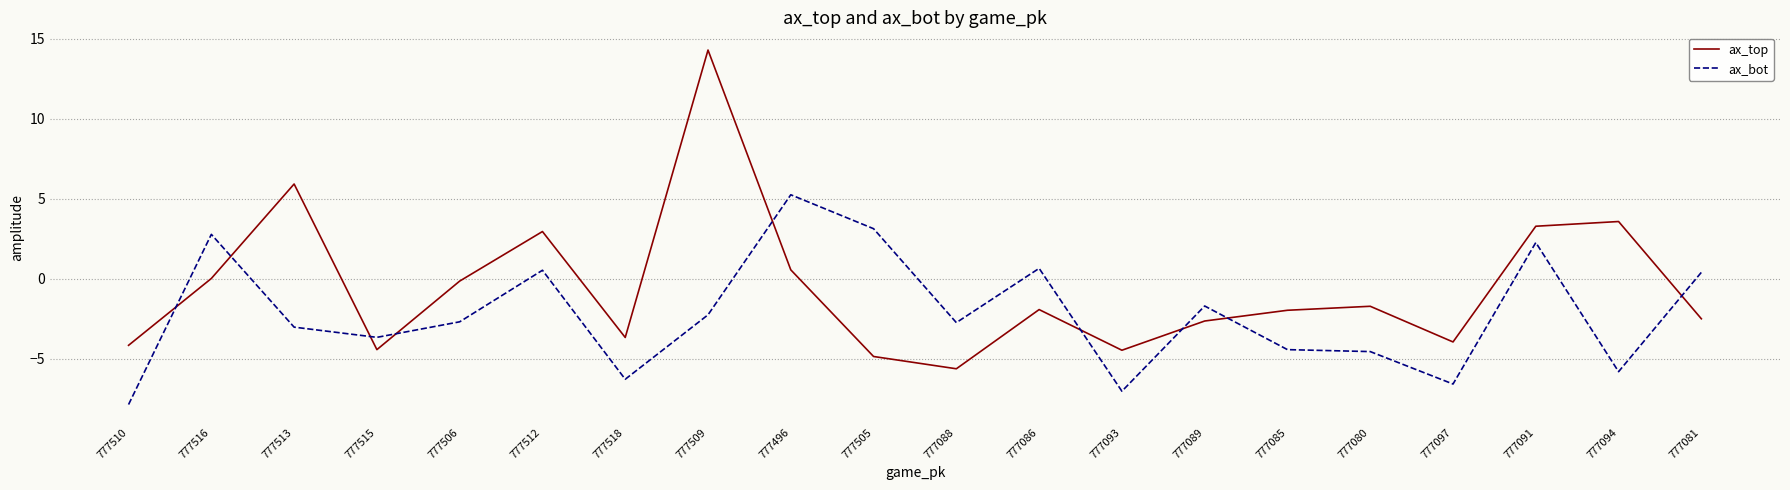

What position from the left is 777512?

6